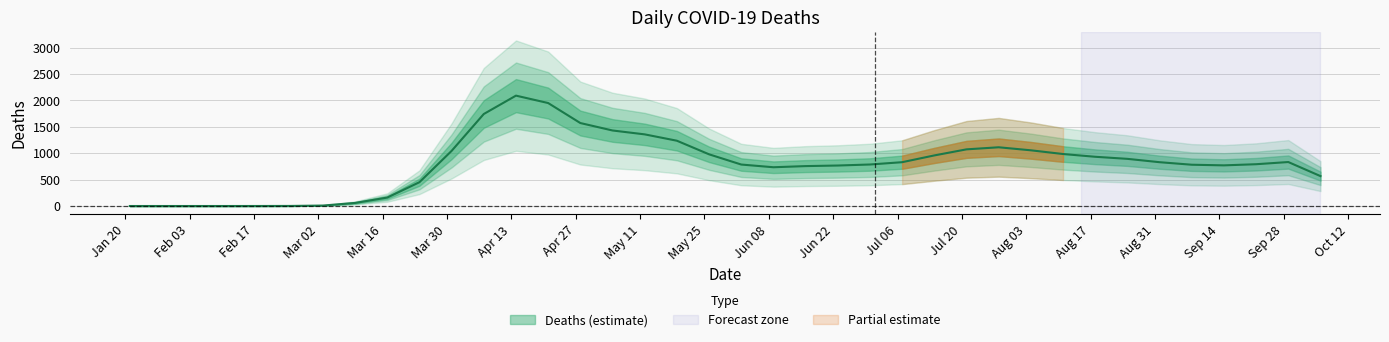

True or false: the data has more than 0 interior local peaks.

True